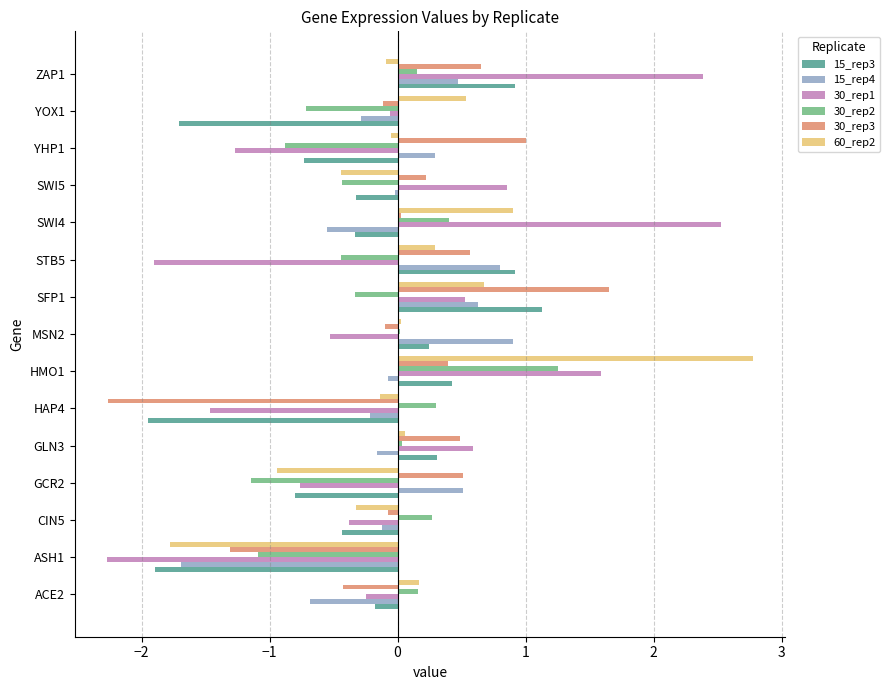

The value of 15_rep4 at STB5 is 0.3. True or false?

False